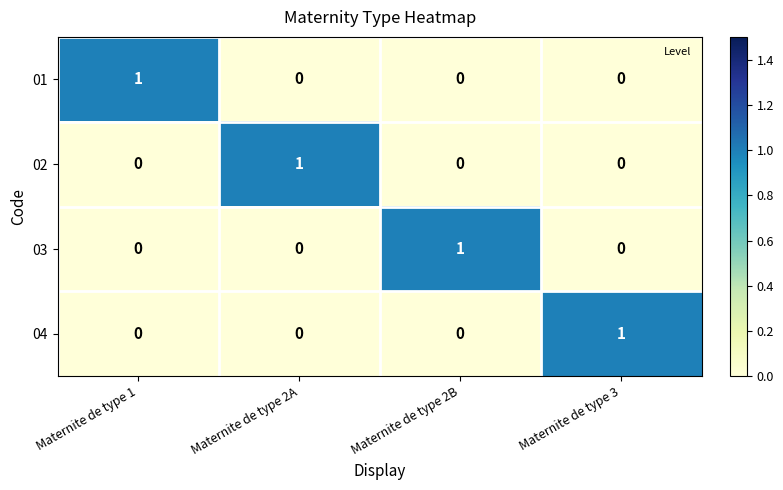

Reading right to left, transcribe all the data shown in this chart.

01: 0	0	0	1
02: 0	0	1	0
03: 0	1	0	0
04: 1	0	0	0